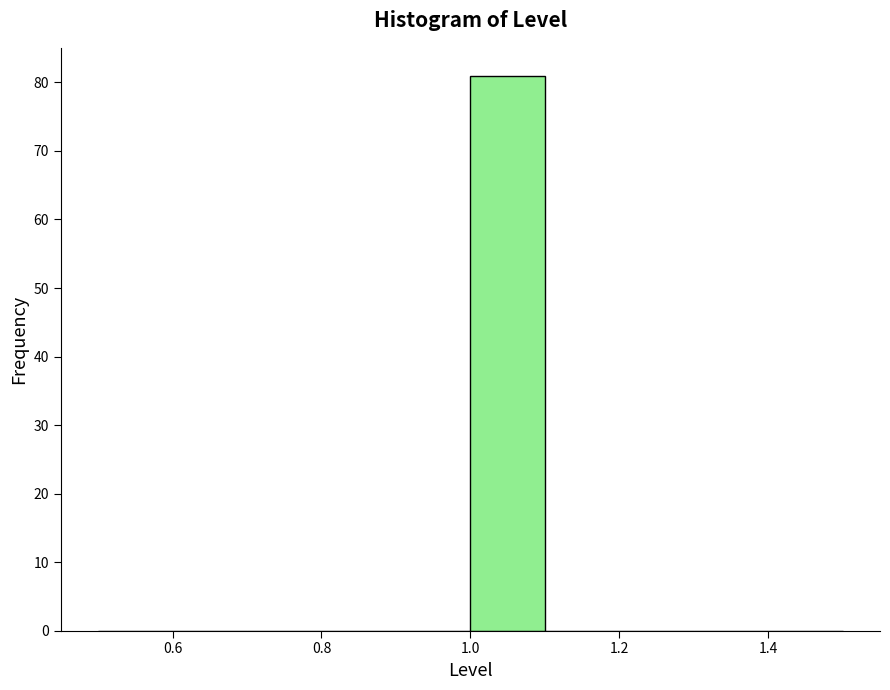

Reading left to right, transcribe this chart: for each bar, give the range it covers on the x-axis and its height. The values are not printed on the chart, so give them approximately, as read against the axis.

0.5 to 0.6: 0
0.6 to 0.7: 0
0.7 to 0.8: 0
0.8 to 0.9: 0
0.9 to 1.0: 0
1.0 to 1.1: 81
1.1 to 1.2: 0
1.2 to 1.3: 0
1.3 to 1.4: 0
1.4 to 1.5: 0